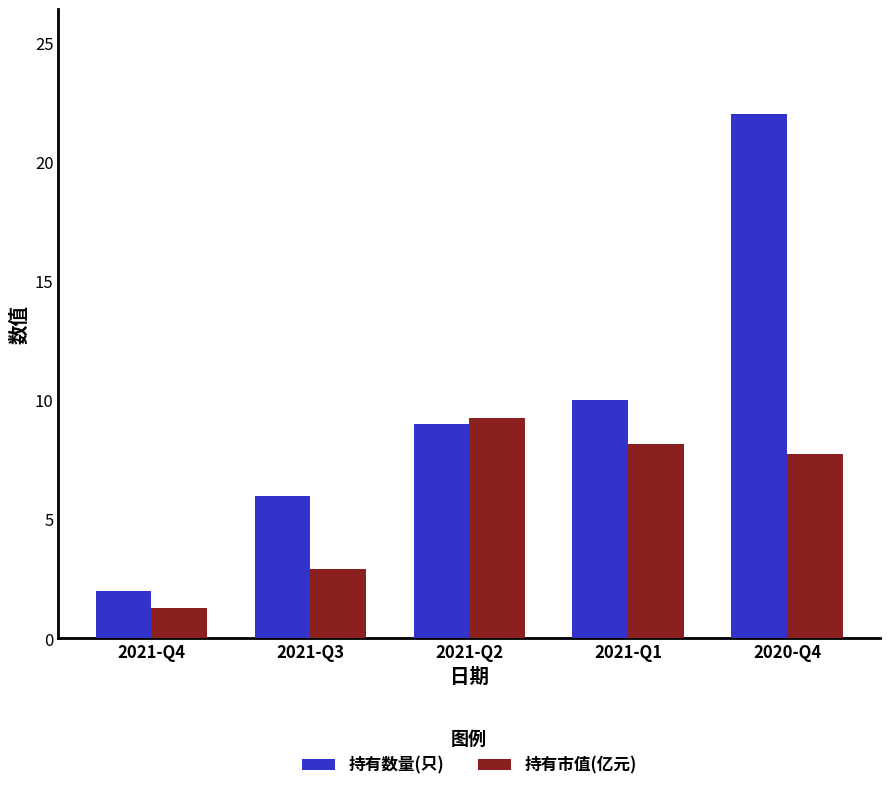

What is the spread (max minus min) of values at 2021-Q2?

0.3